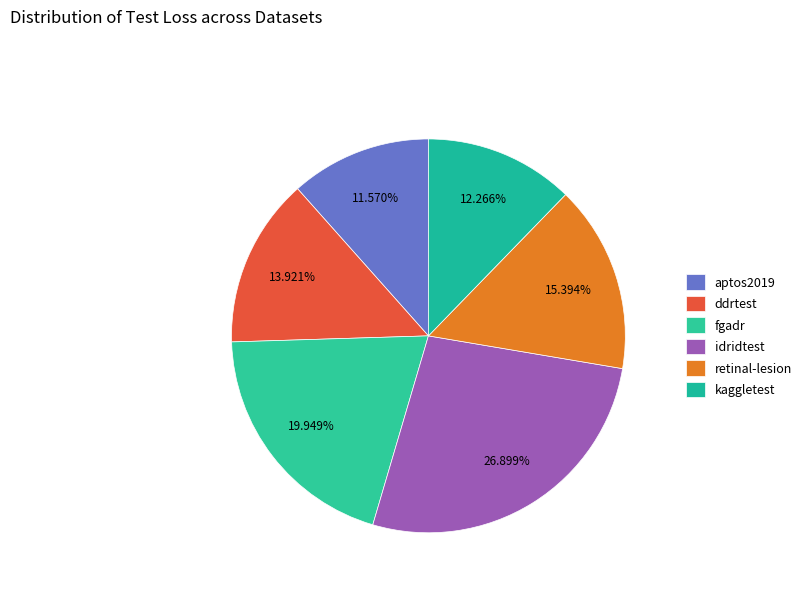

Combined, what portion of the pie is kaggletest and aptos2019?

23.8%